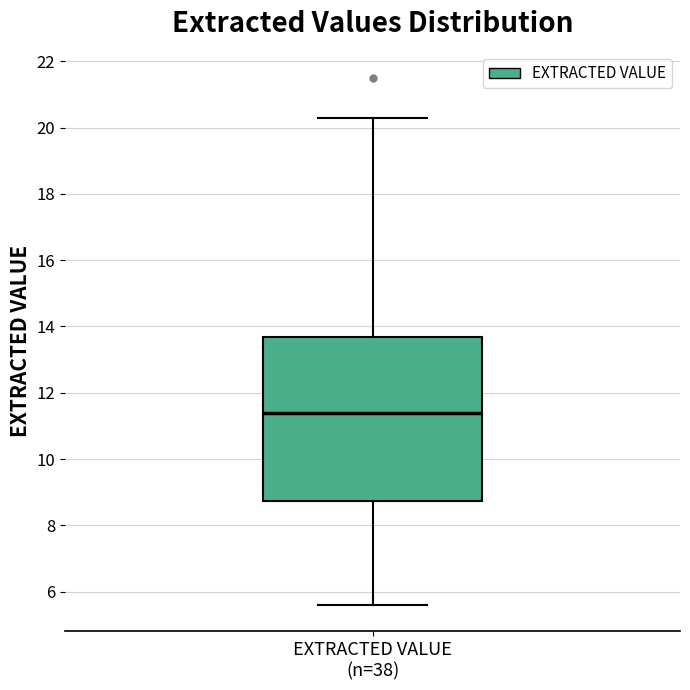

Read this box plot against the y-axis: the position of the median line, the range covered by the box, and the ends of both whiskers. The values are not printed on the chart, so give them approximately, as read against the axis.

median 11.4, box 8.8 to 13.6, whiskers 5.6 to 20.4